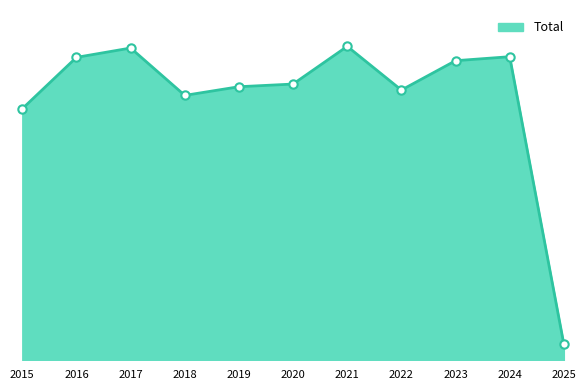

At which label is the value closest to 494?

2015